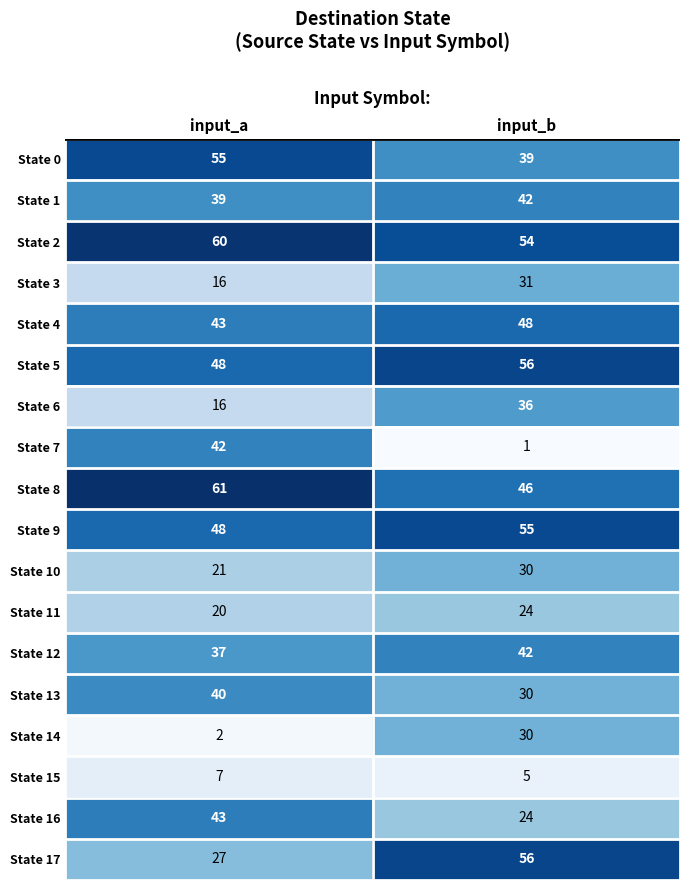

Rank the categories by State 9 value from lowest to highest.

input_a, input_b